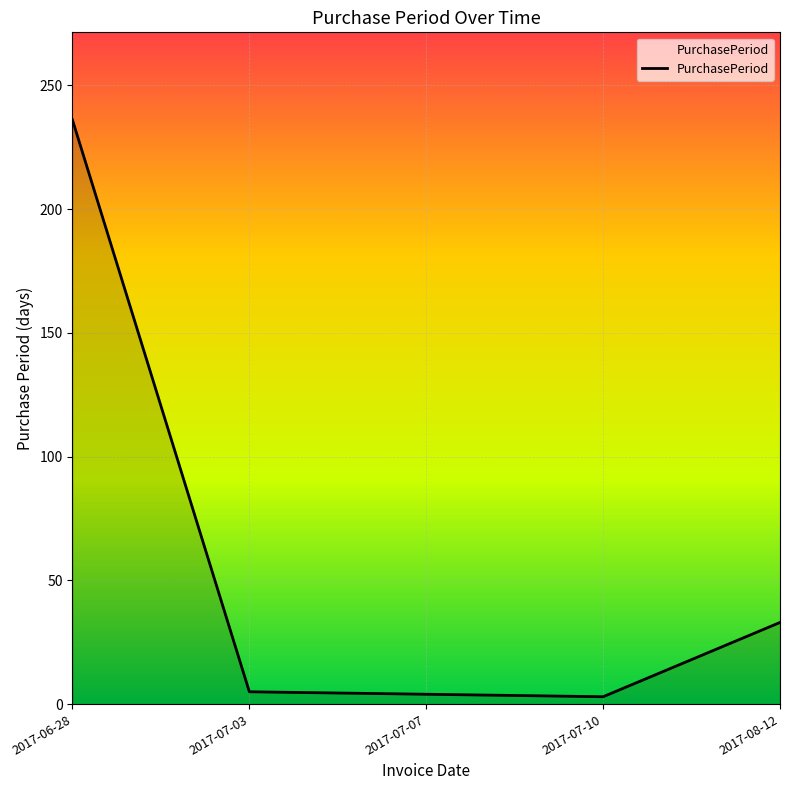

Which label corresponds to the largest value in the chart?

2017-06-28